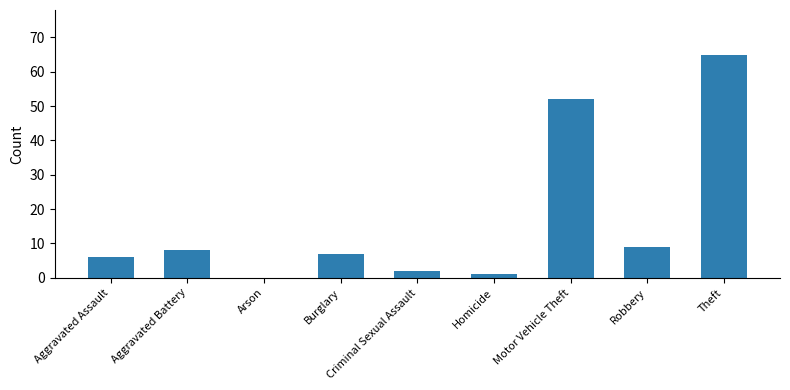

The chart shows a value of 20 at Robbery. True or false?

False